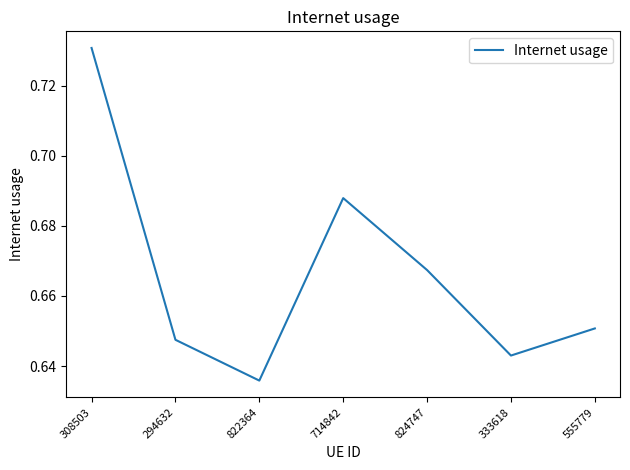

What is the difference between the maximum and minimum values?

0.1